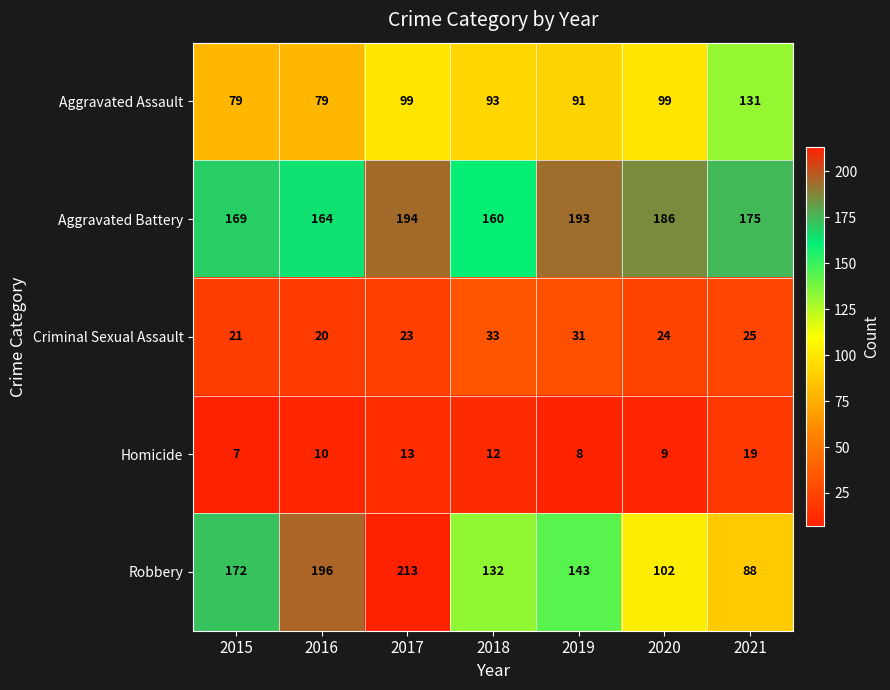

How many values in the Homicide series are below 10?

3